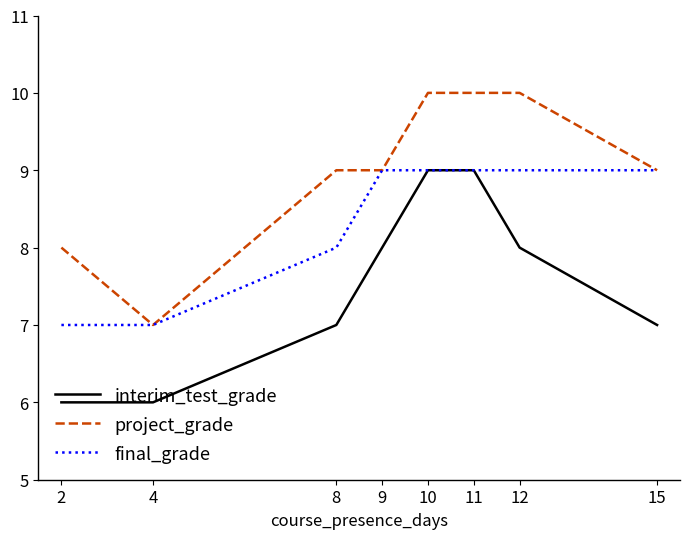

At which category does project_grade reach its first local valley?

4